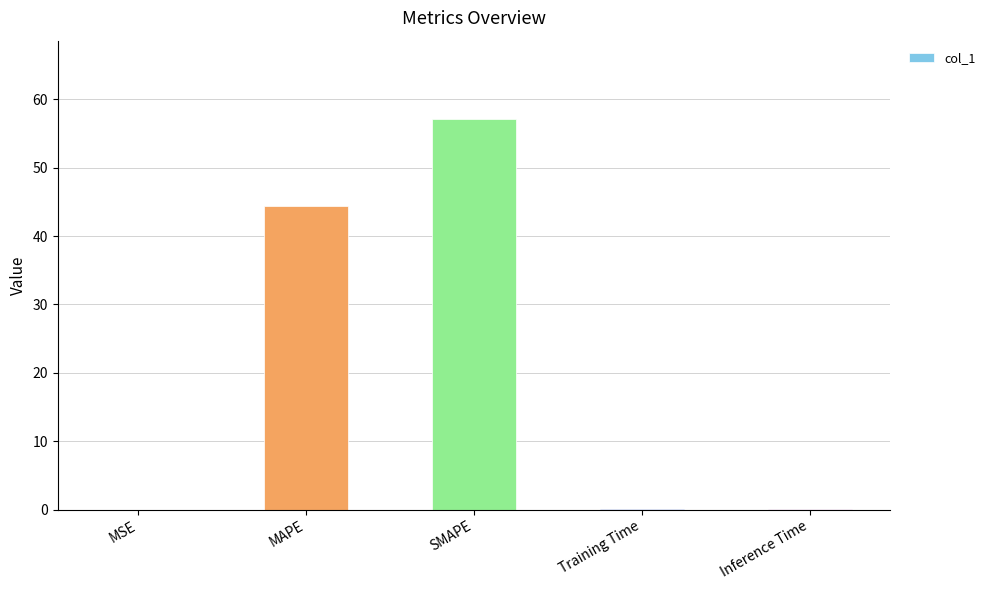

The chart shows a value of 0.0 at Inference Time. True or false?

True